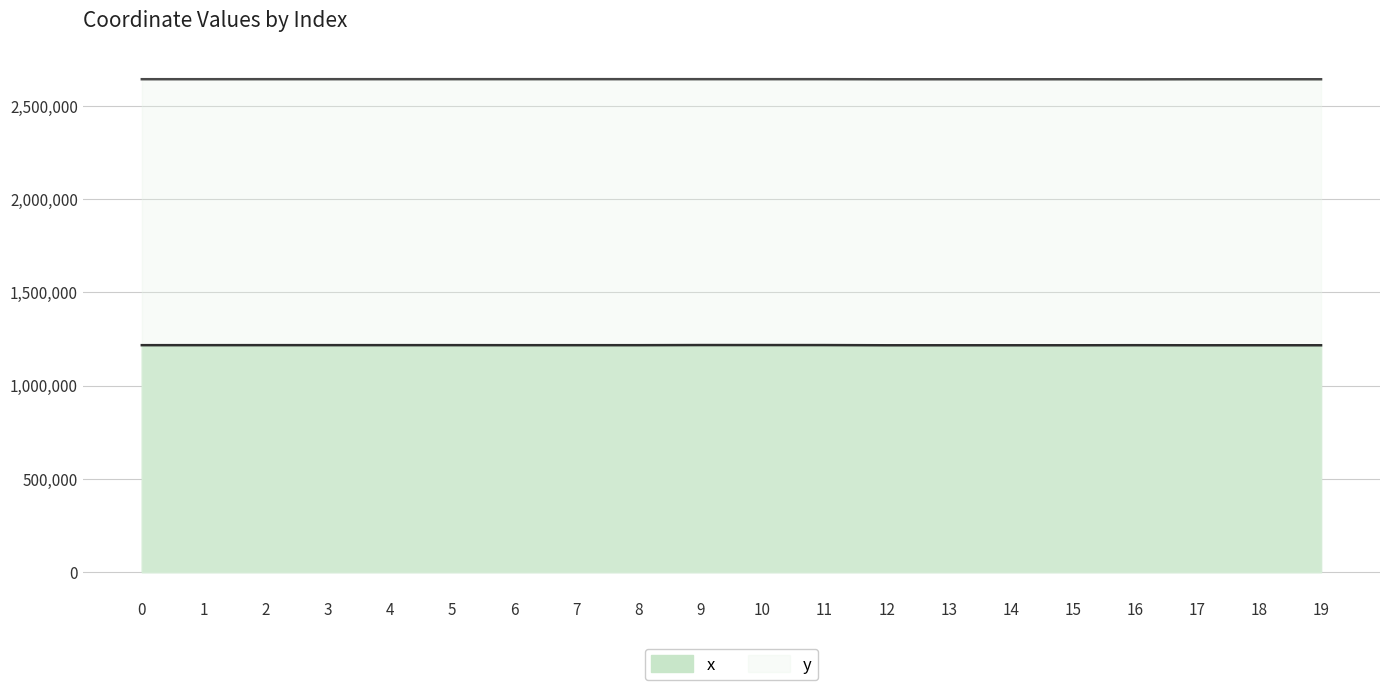

Count the number of categories in the chart.

20